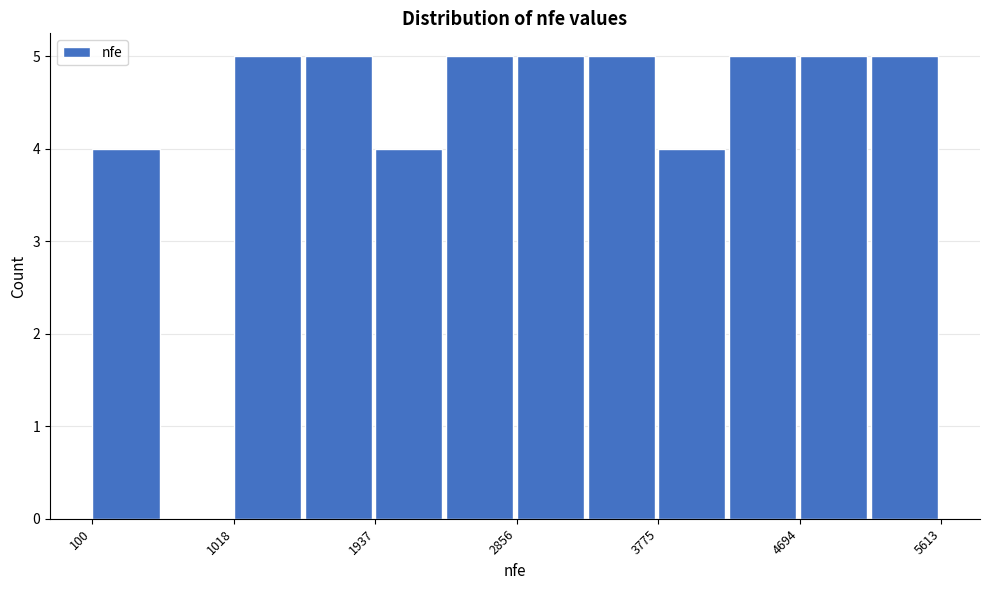

How tall is the bar that spans 3800 to 4200 on the x-axis? Neither the bar edges nor the heights are printed on the chart, so give them approximately, as read against the axes.

4